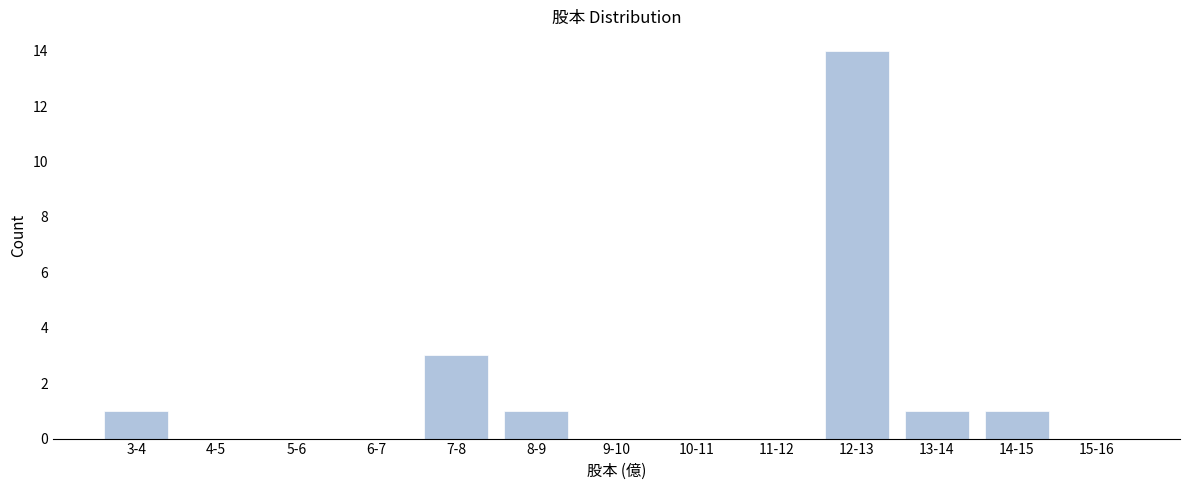

Reading right to left, list all the values displayed in this chart.

15-16=0	14-15=1	13-14=1	12-13=14	11-12=0	10-11=0	9-10=0	8-9=1	7-8=3	6-7=0	5-6=0	4-5=0	3-4=1